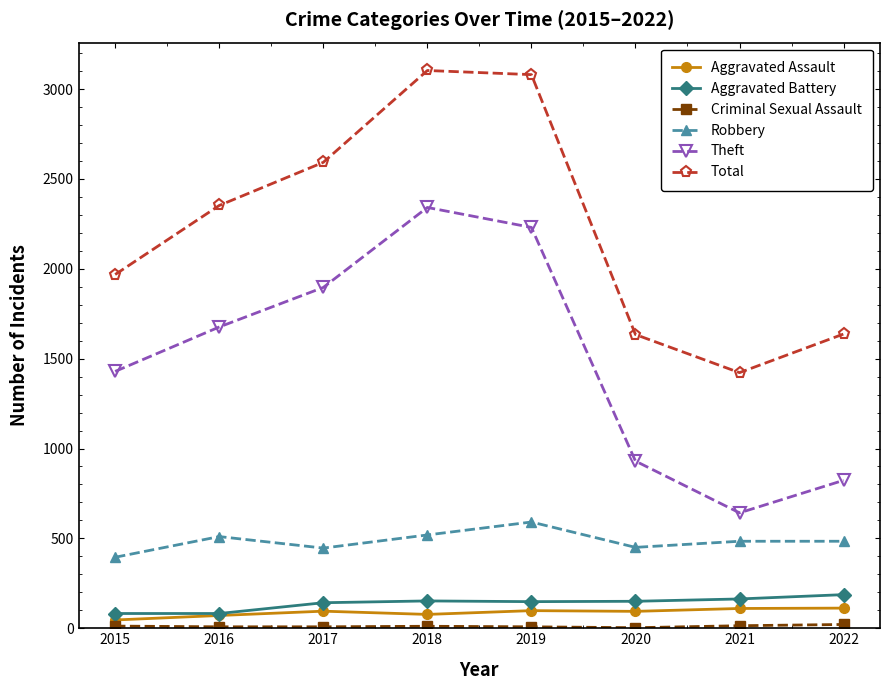

How many interior local peaks does the Theft series have?

1